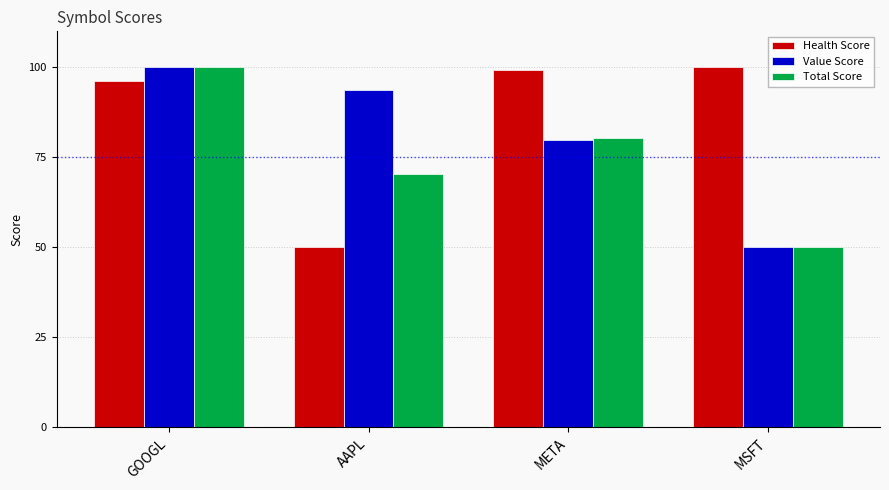

At how many categories does at least one series exceed 95?

3